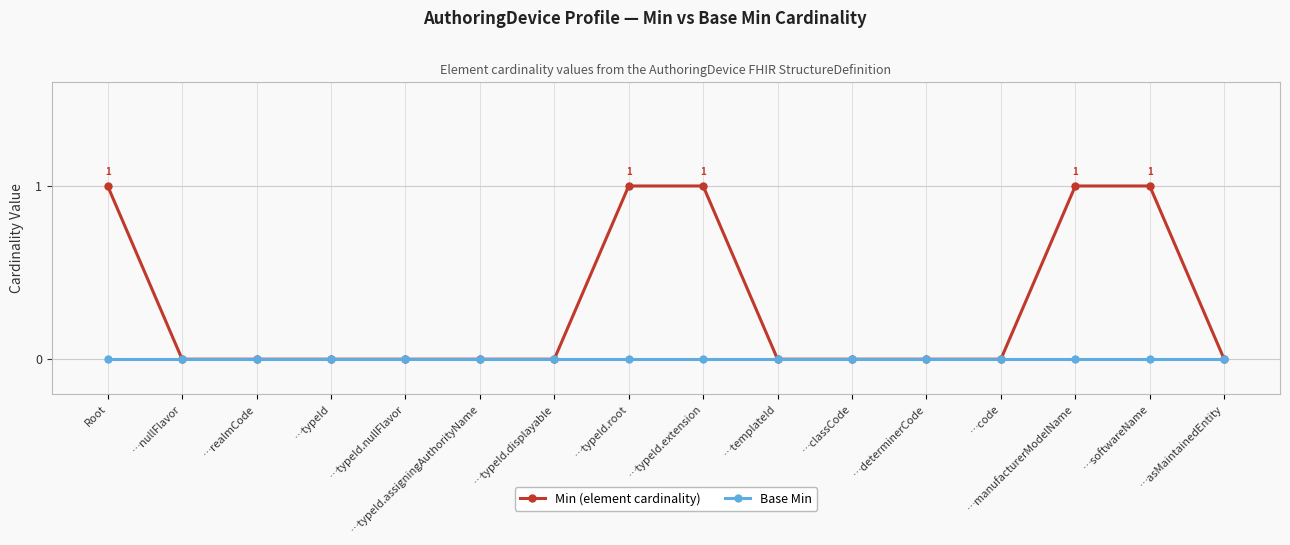

What are all the series names shown in the legend?

Min (element cardinality), Base Min